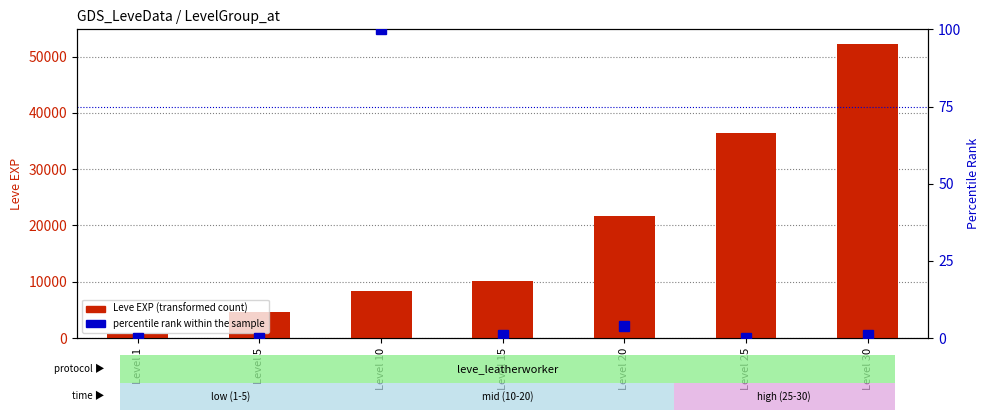

Reading left to right, list all the values displayed in this chart.

Leve EXP (transformed count): Level 1=630	Level 5=4660	Level 10=8430	Level 15=10100	Level 20=21600	Level 25=36390	Level 30=52220
percentile rank within the sample: Level 1=0	Level 5=0	Level 10=100	Level 15=1	Level 20=4	Level 25=0	Level 30=1